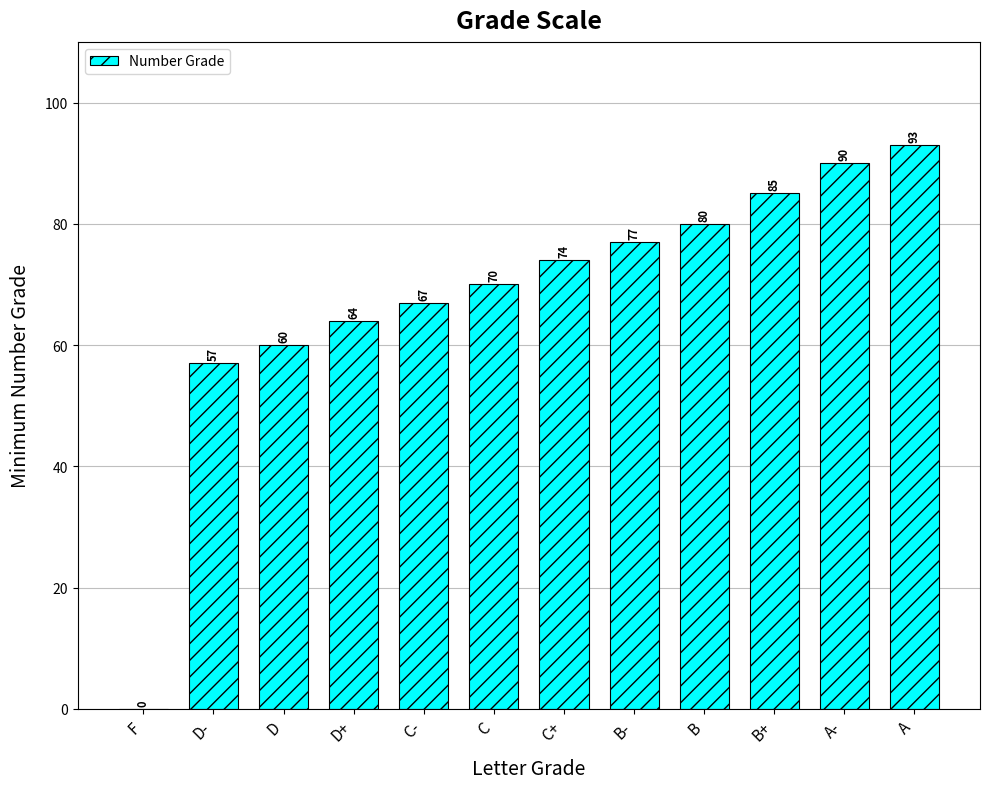

Read the value at A-, to the nearest 5.

90